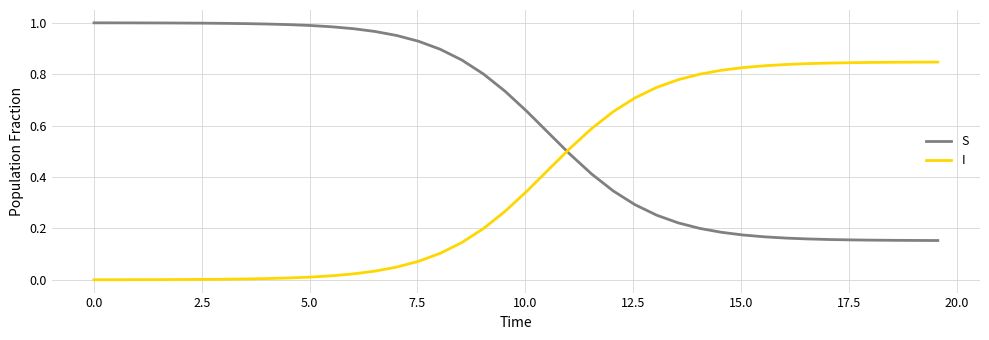

Which series ends up on top after the final intersection of S and I?

I